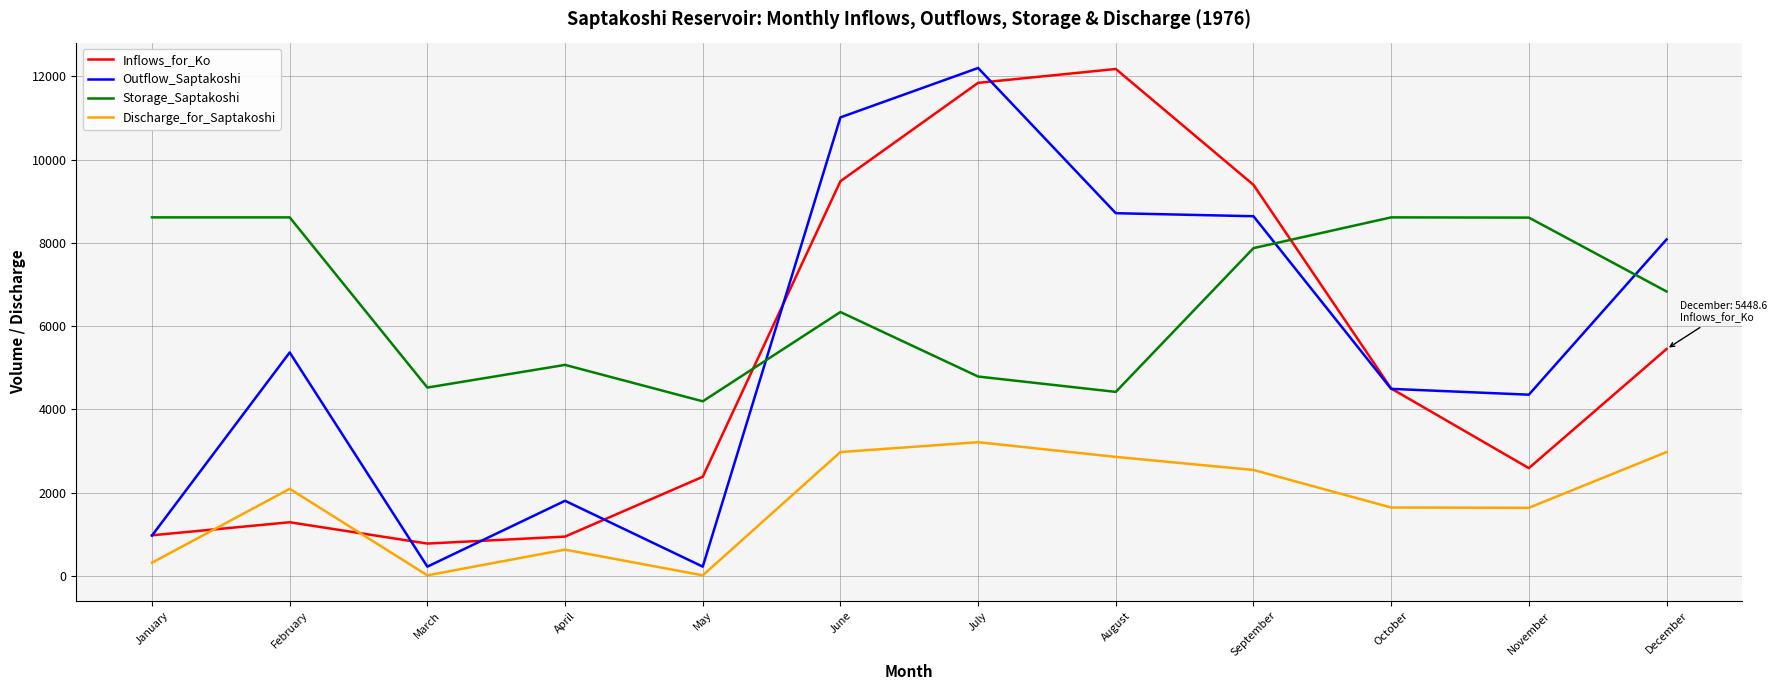

What value does the Outflow_Saptakoshi series have at August?

8712.8